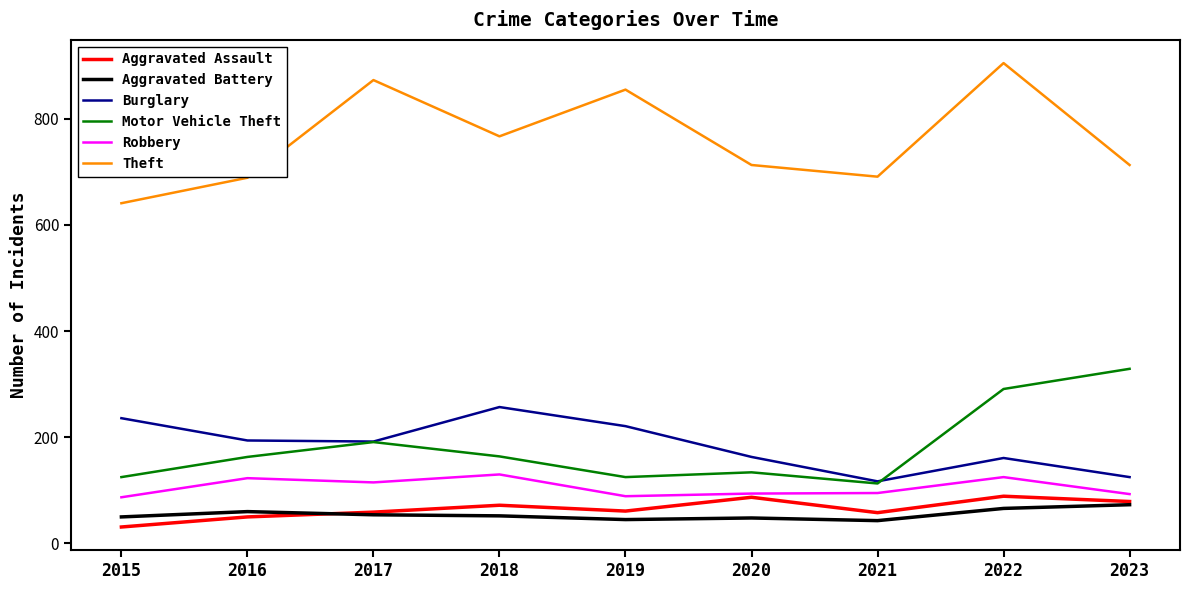

What is the minimum value for Burglary?

117